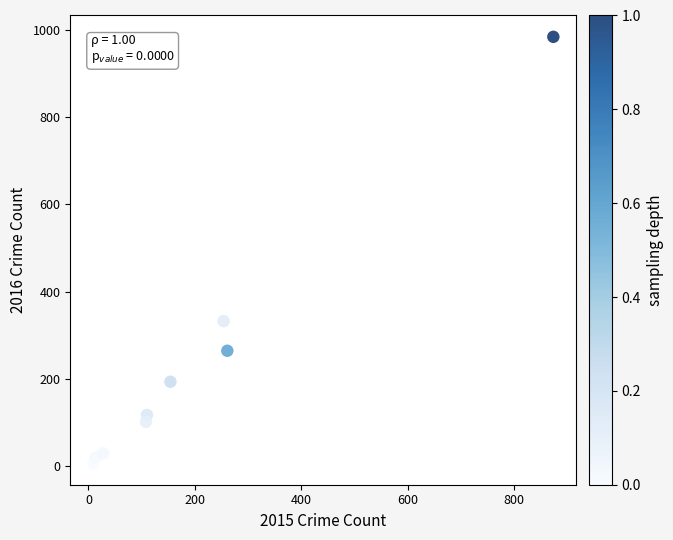

What is the average Y value?

228